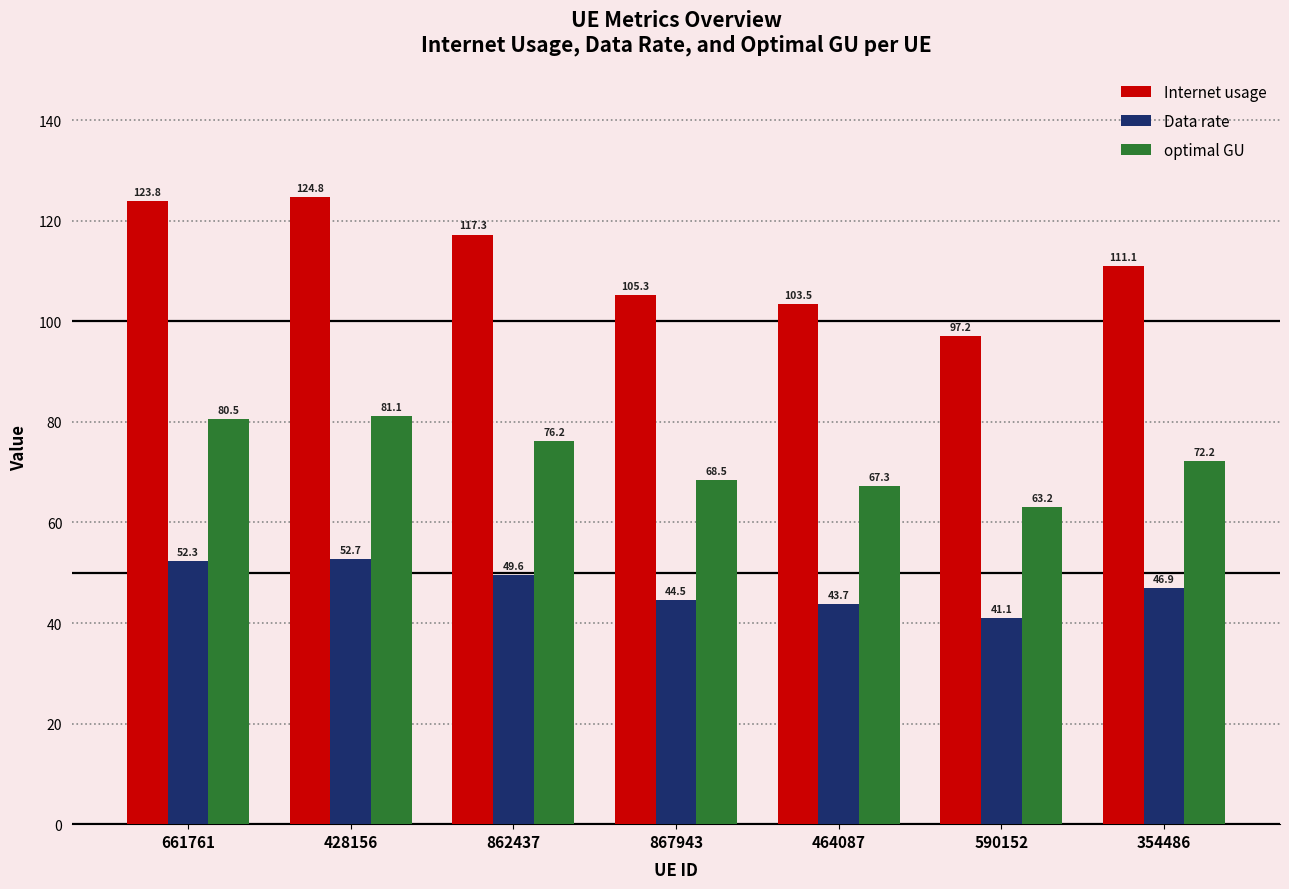

Which series has the widest spread of values?

Internet usage